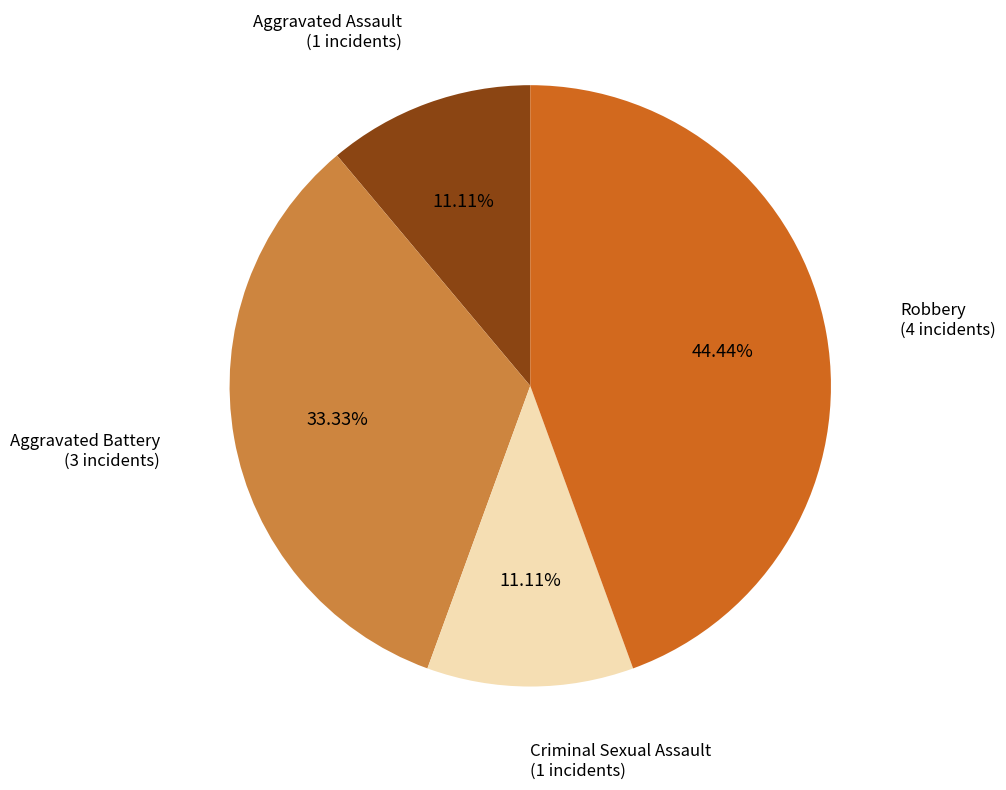

Is there a majority slice in this chart?

No